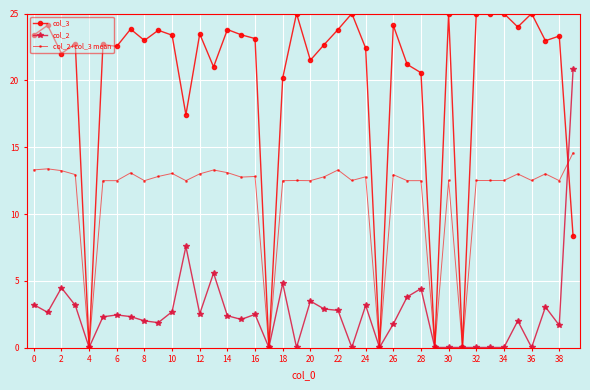

True or false: col_3 has more than 1 interior local peaks.

True